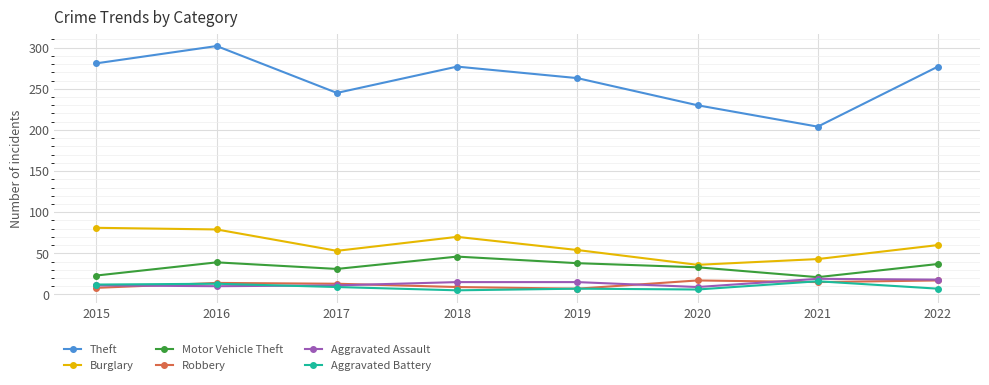

True or false: Theft and Aggravated Assault intersect in this chart.

False